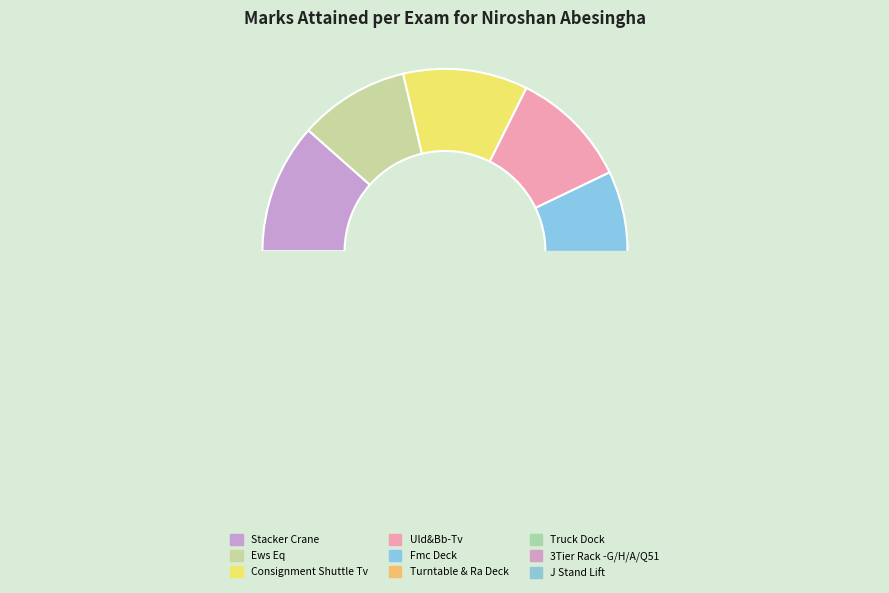

Is Uld&Bb-Tv the majority of the pie?

No